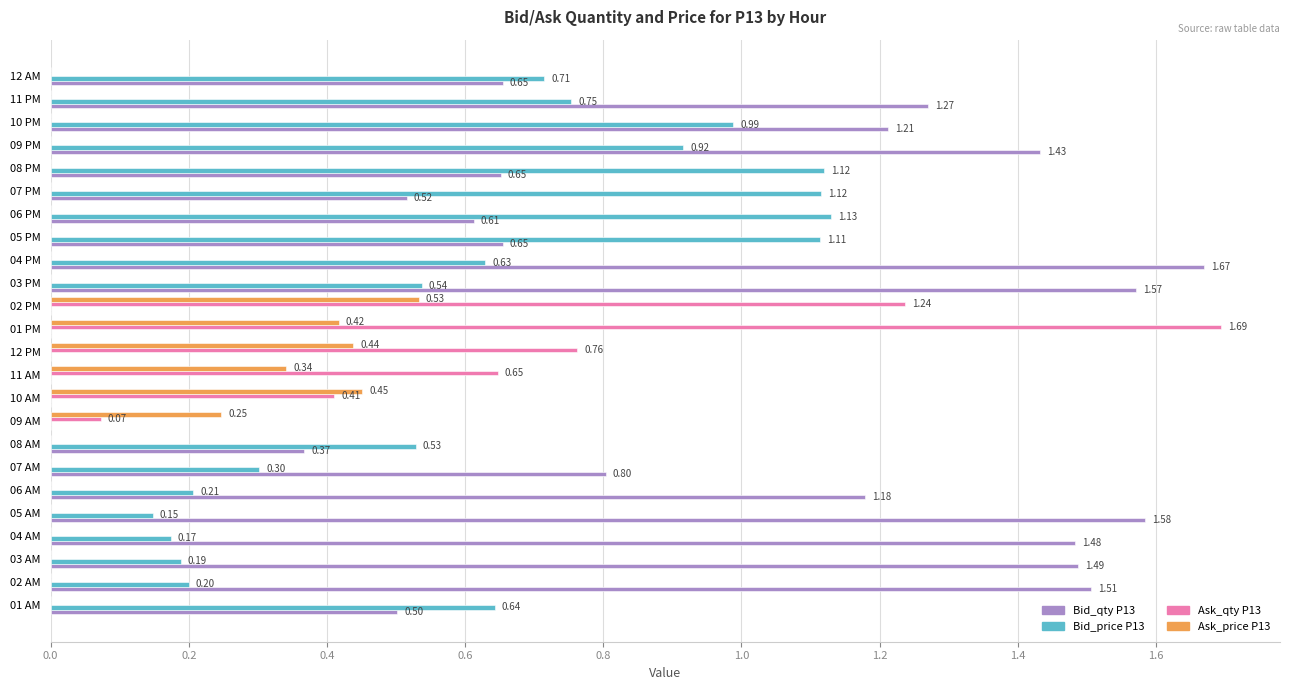

Which series changed the most between 05 AM and 11 PM?

Bid_price P13